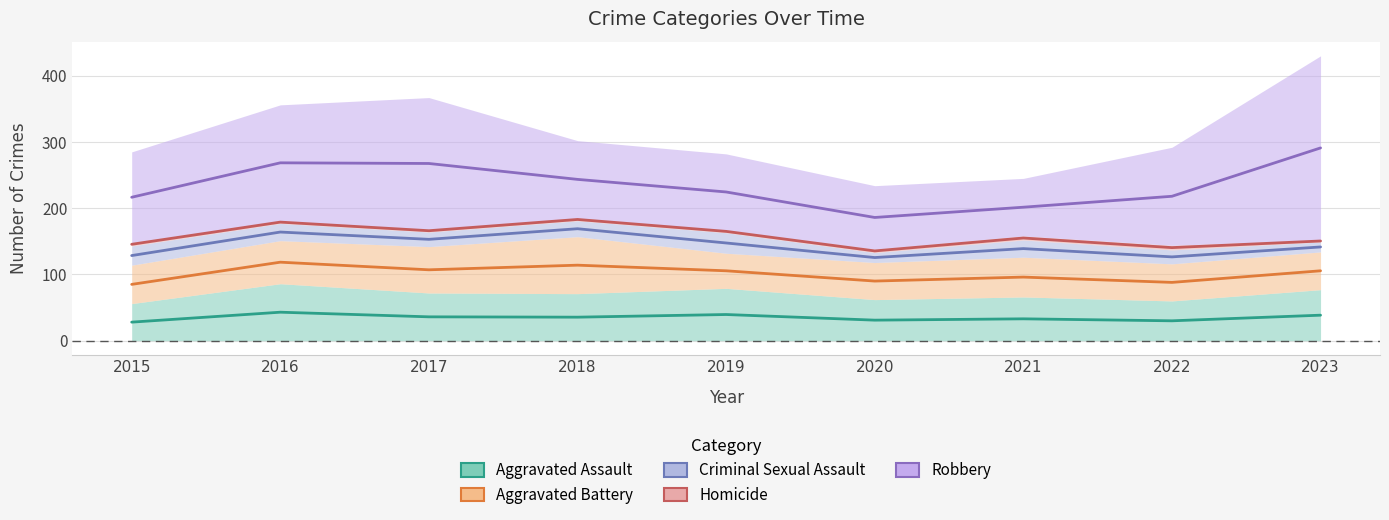

Which category has the highest value in the Homicide series?

2018